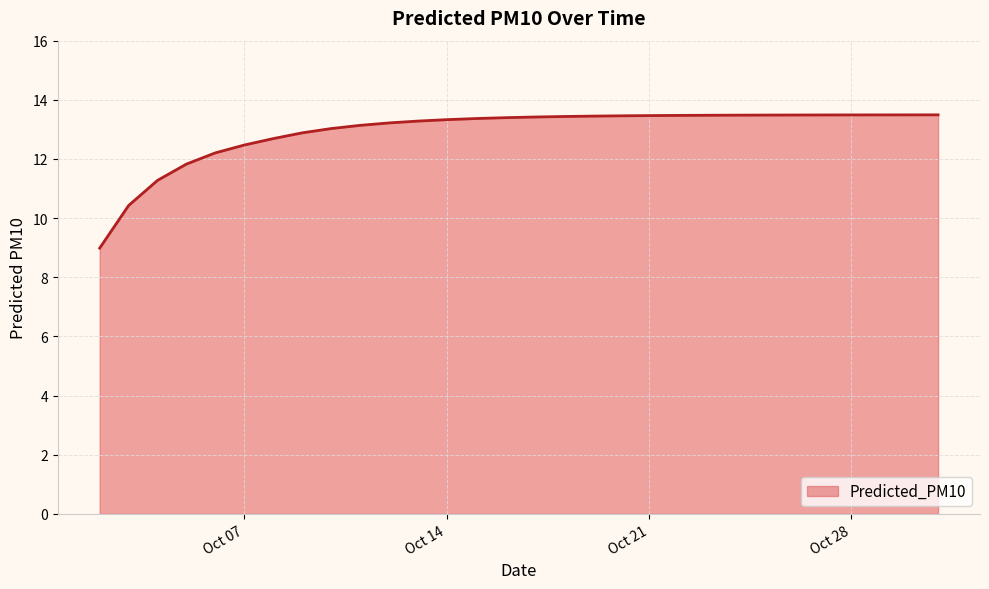

What is the difference between the maximum and minimum values?

4.5